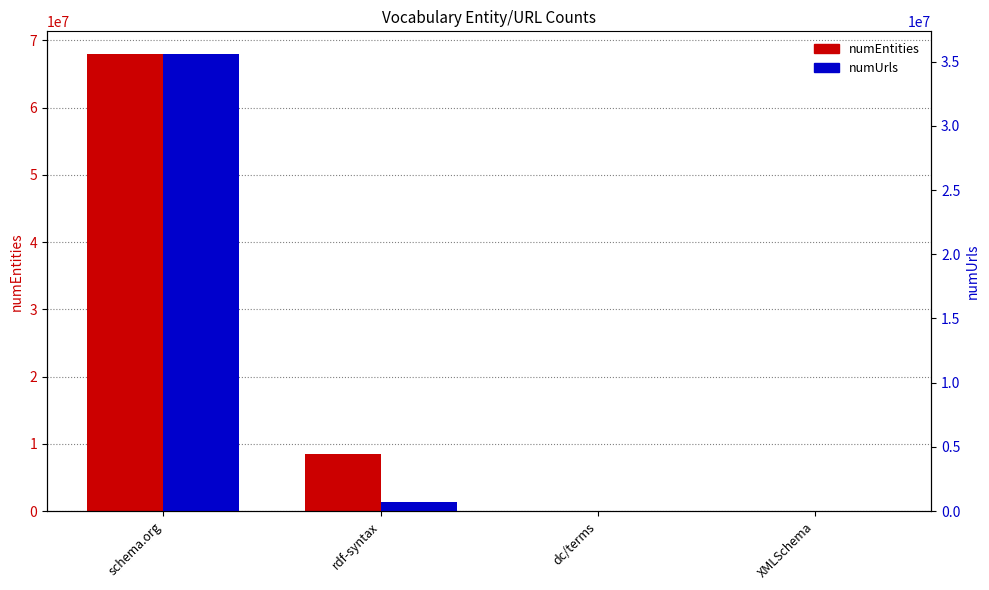

What is the average value of the numEntities series?

19094826